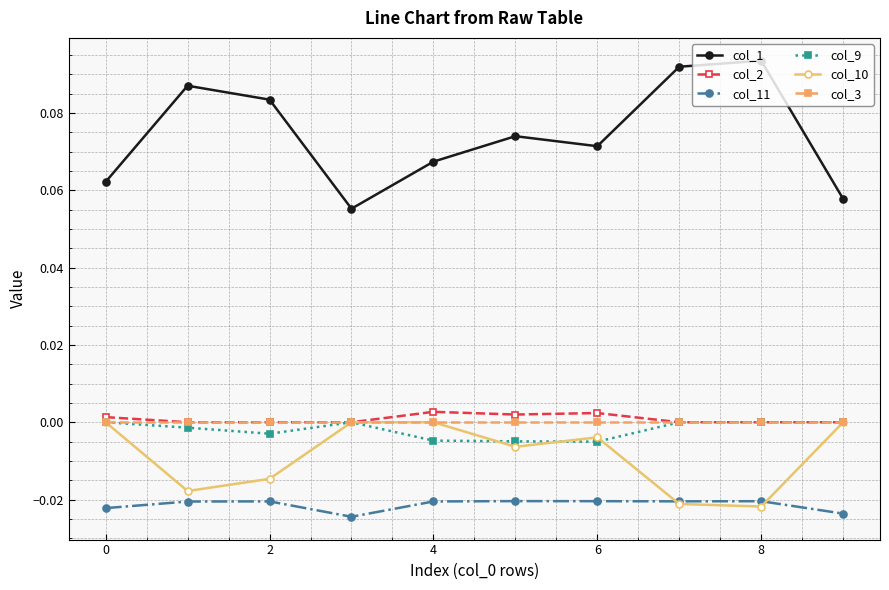

True or false: col_2 has more than 0 interior local peaks.

True